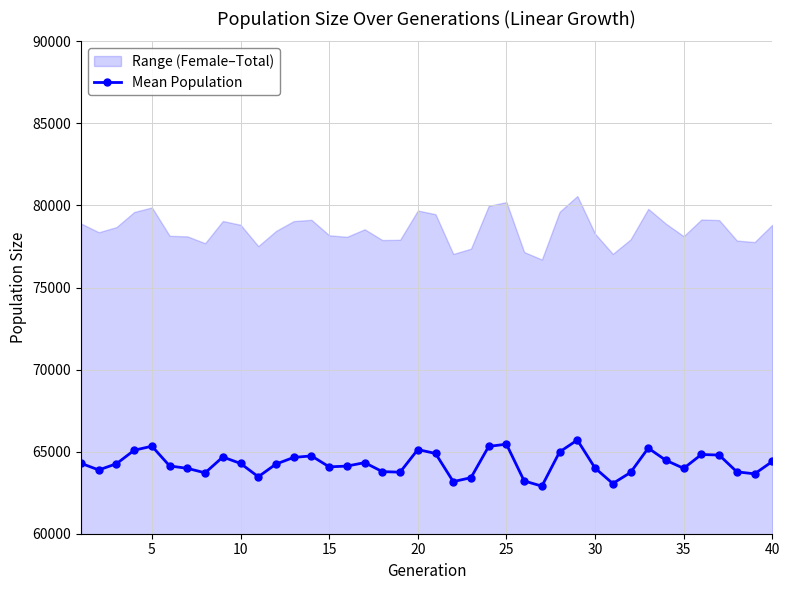

True or false: Mean Population has more than 2 points higher than both neighbors.

True